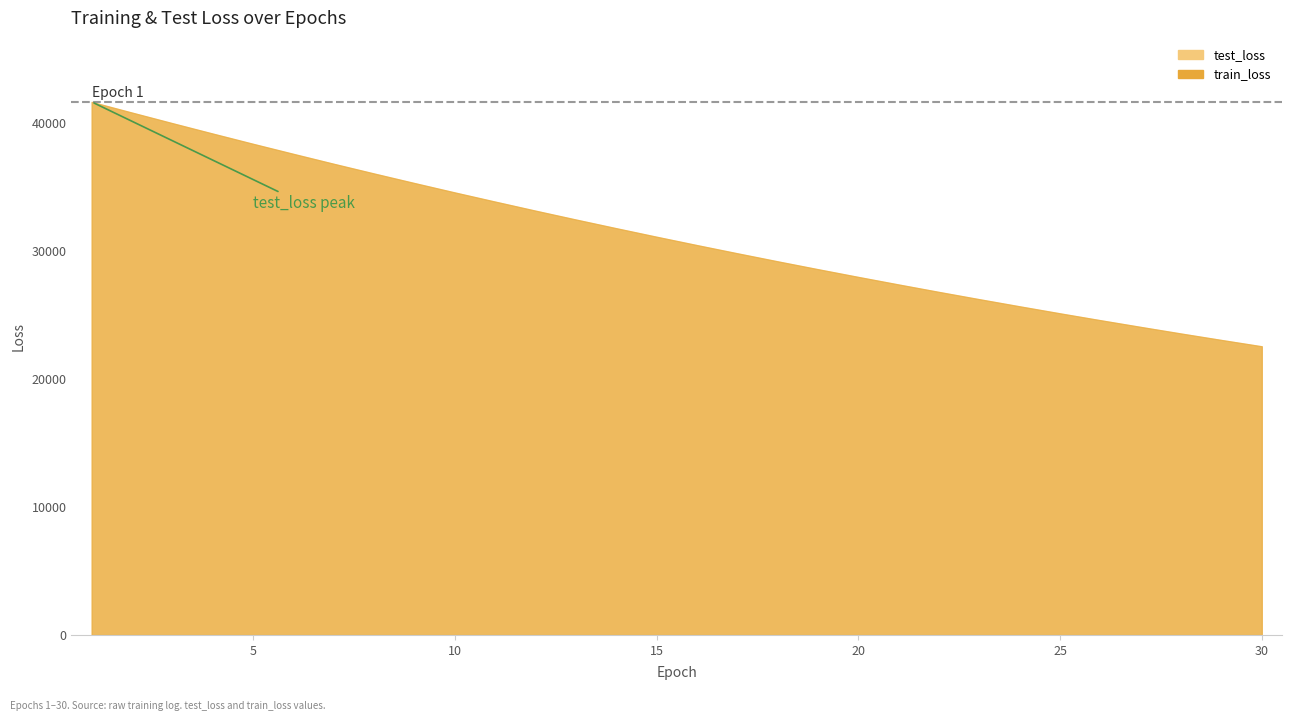

What is the difference between the train_loss values at 10 and 13?

2116.0